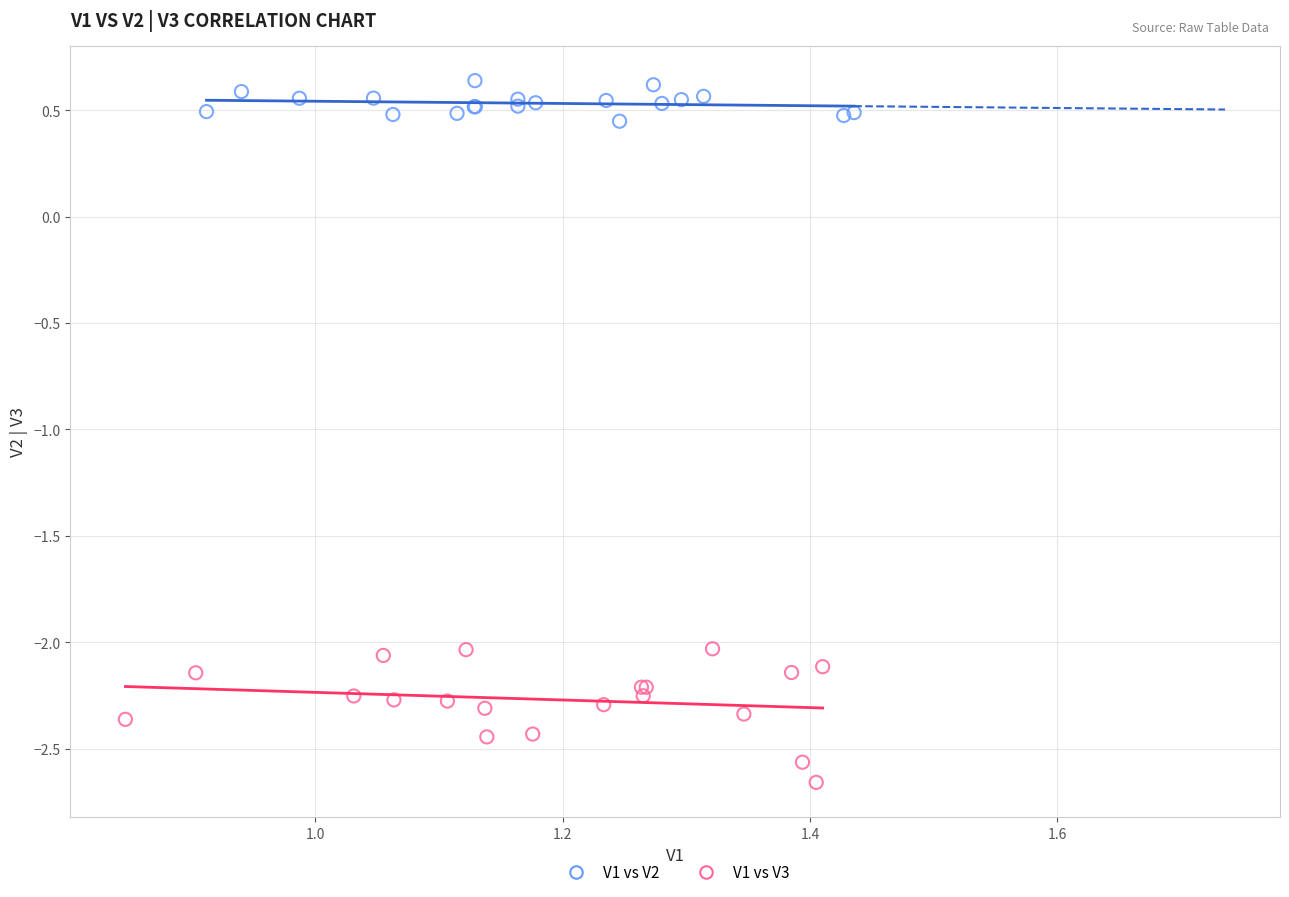

Which series reaches the maximum Y coordinate?

V1 vs V2